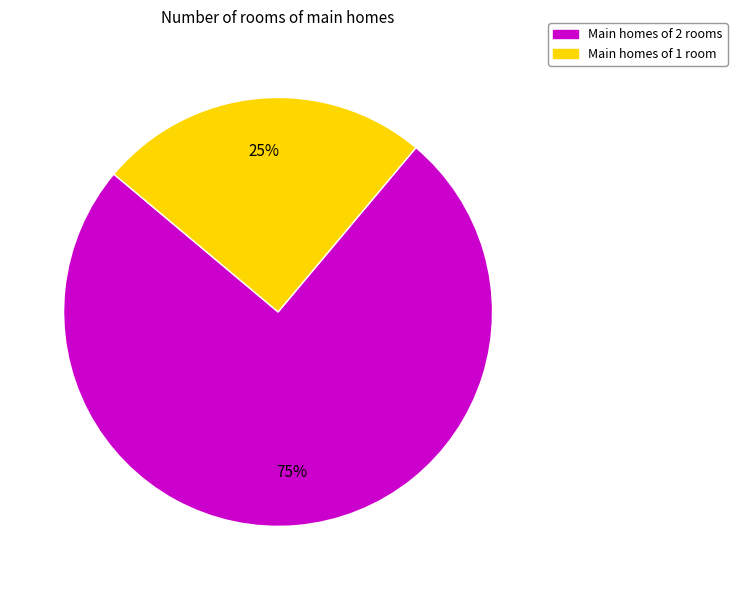

To the nearest percent, what is the average slice percentage?

50%